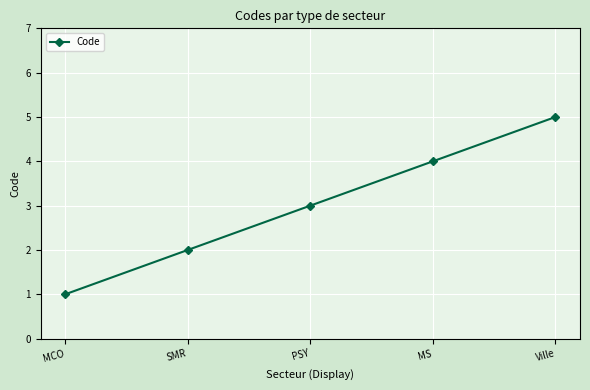

The value at PSY is 5. True or false?

False